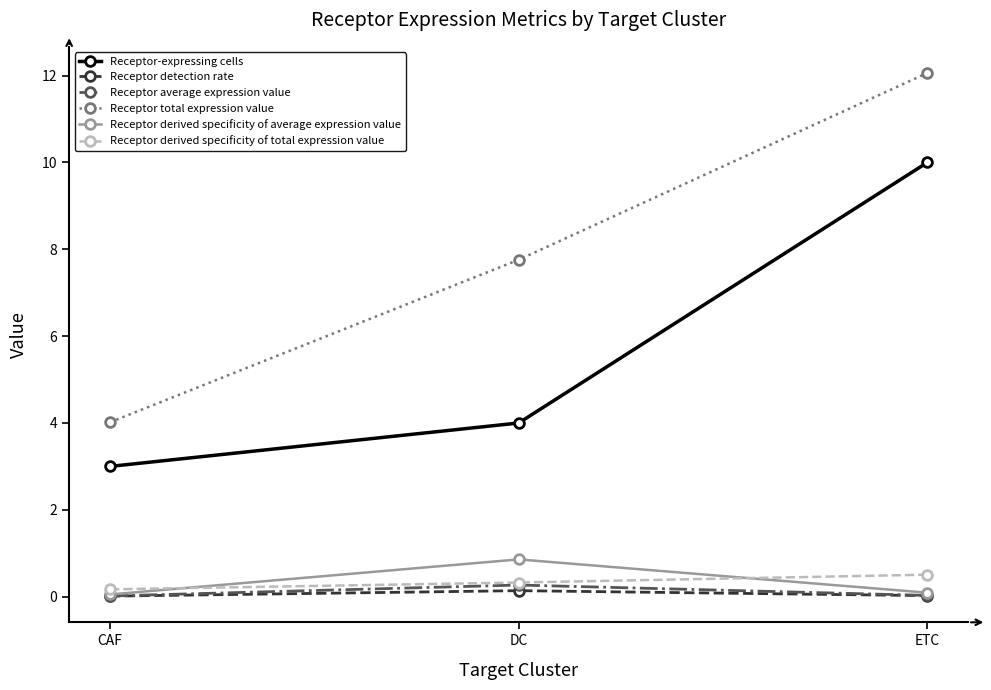

Which series has the widest spread of values?

Receptor total expression value